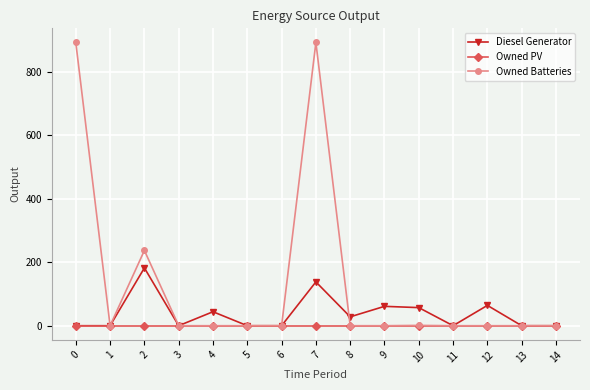

What is the maximum value for Owned Batteries?

892